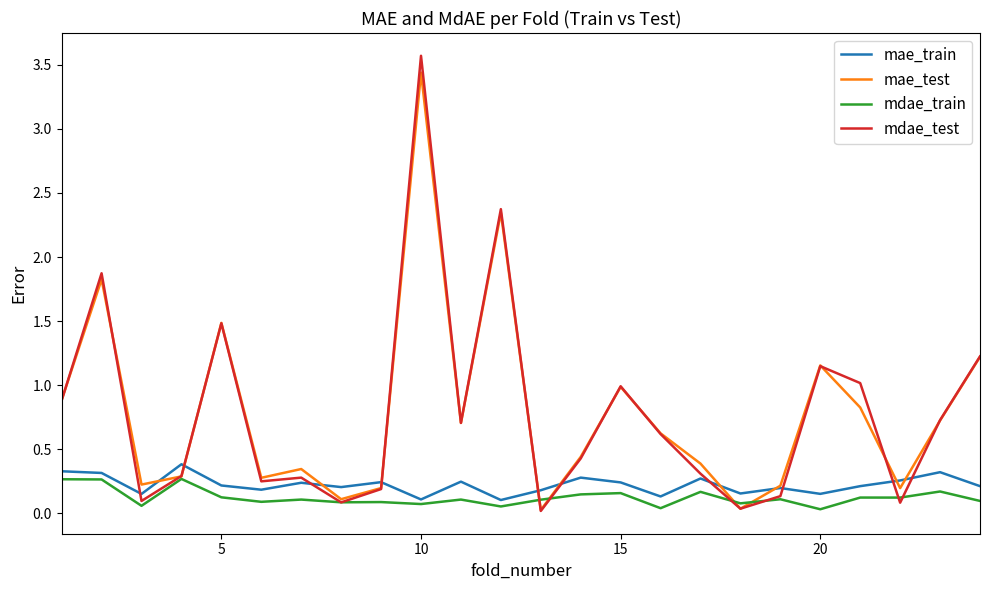

Count the number of categories in the chart.

24